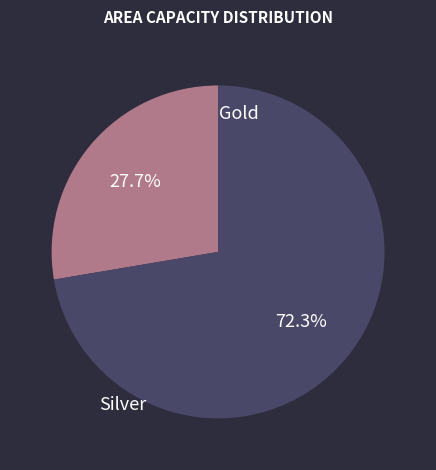

Which slice is the smallest?

Gold